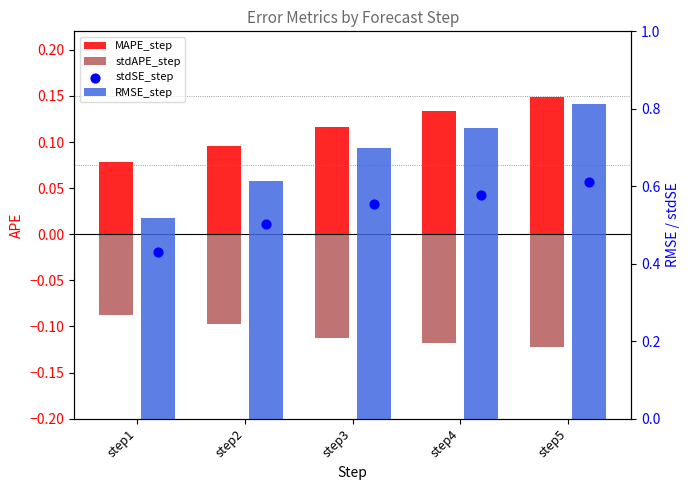

Is the value of RMSE_step at step1 greater than the value of stdSE_step at step5?

No